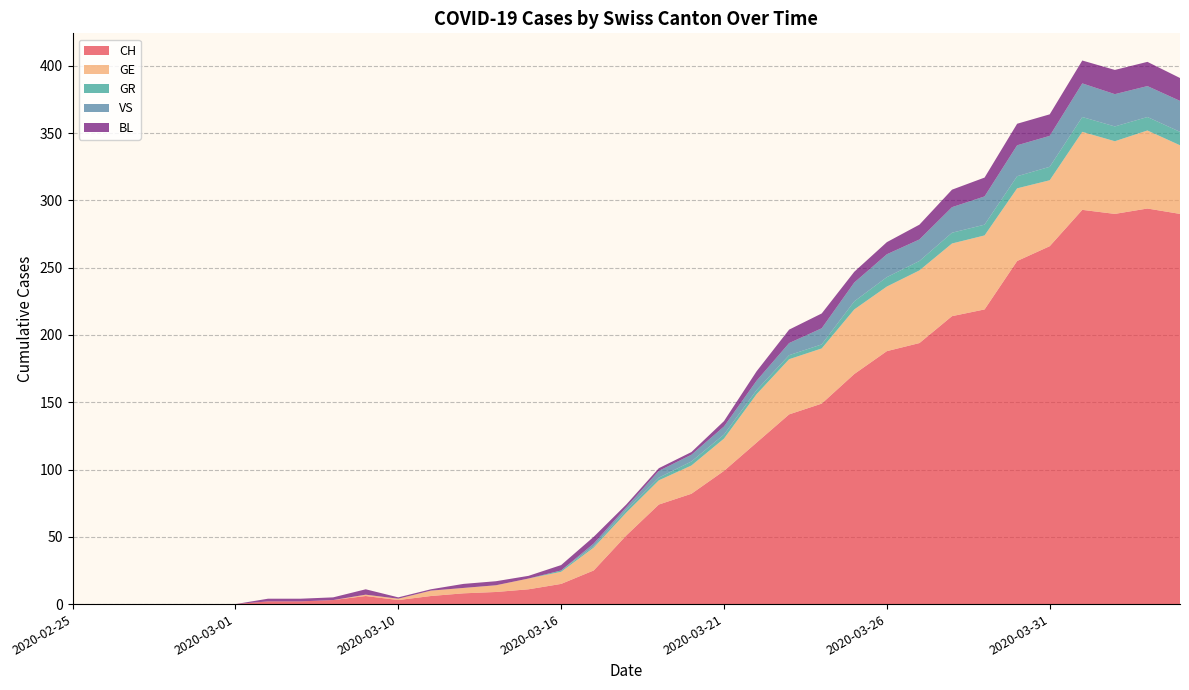

Reading left to right, what are all the values shown in this chart?

CH: 2020-02-25=0	2020-02-26=0	2020-02-27=0	2020-02-28=0	2020-02-29=0	2020-03-01=0	2020-03-06=2	2020-03-07=2	2020-03-08=3	2020-03-09=6	2020-03-10=3	2020-03-11=6	2020-03-12=8	2020-03-13=9	2020-03-15=11	2020-03-16=15	2020-03-17=25	2020-03-18=51	2020-03-19=74	2020-03-20=82	2020-03-21=99	2020-03-22=120	2020-03-23=141	2020-03-24=149	2020-03-25=171	2020-03-26=188	2020-03-27=194	2020-03-28=214	2020-03-29=219	2020-03-30=255	2020-03-31=266	2020-04-01=293	2020-04-02=290	2020-04-03=294	2020-04-04=290
GE: 2020-02-25=0	2020-02-26=0	2020-02-27=0	2020-02-28=0	2020-02-29=0	2020-03-01=0	2020-03-06=0	2020-03-07=0	2020-03-08=0	2020-03-09=1	2020-03-10=1	2020-03-11=4	2020-03-12=4	2020-03-13=5	2020-03-15=8	2020-03-16=9	2020-03-17=17	2020-03-18=17	2020-03-19=18	2020-03-20=21	2020-03-21=24	2020-03-22=36	2020-03-23=41	2020-03-24=41	2020-03-25=48	2020-03-26=48	2020-03-27=54	2020-03-28=54	2020-03-29=55	2020-03-30=54	2020-03-31=49	2020-04-01=58	2020-04-02=54	2020-04-03=58	2020-04-04=51
GR: 2020-02-25=0	2020-02-26=0	2020-02-27=0	2020-02-28=0	2020-02-29=0	2020-03-01=0	2020-03-06=0	2020-03-07=0	2020-03-08=0	2020-03-09=0	2020-03-10=0	2020-03-11=0	2020-03-12=0	2020-03-13=0	2020-03-15=0	2020-03-16=1	2020-03-17=1	2020-03-18=2	2020-03-19=2	2020-03-20=3	2020-03-21=3	2020-03-22=3	2020-03-23=3	2020-03-24=3	2020-03-25=6	2020-03-26=7	2020-03-27=7	2020-03-28=8	2020-03-29=8	2020-03-30=9	2020-03-31=10	2020-04-01=11	2020-04-02=11	2020-04-03=10	2020-04-04=10
VS: 2020-02-25=0	2020-02-26=0	2020-02-27=0	2020-02-28=0	2020-02-29=0	2020-03-01=0	2020-03-06=0	2020-03-07=0	2020-03-08=0	2020-03-09=0	2020-03-10=0	2020-03-11=0	2020-03-12=0	2020-03-13=0	2020-03-15=0	2020-03-16=0	2020-03-17=2	2020-03-18=2	2020-03-19=5	2020-03-20=5	2020-03-21=6	2020-03-22=7	2020-03-23=9	2020-03-24=12	2020-03-25=14	2020-03-26=17	2020-03-27=16	2020-03-28=19	2020-03-29=21	2020-03-30=23	2020-03-31=23	2020-04-01=25	2020-04-02=24	2020-04-03=23	2020-04-04=23
BL: 2020-02-25=0	2020-02-26=0	2020-02-27=0	2020-02-28=0	2020-02-29=0	2020-03-01=0	2020-03-06=2	2020-03-07=2	2020-03-08=2	2020-03-09=4	2020-03-10=1	2020-03-11=1	2020-03-12=3	2020-03-13=3	2020-03-15=2	2020-03-16=4	2020-03-17=5	2020-03-18=2	2020-03-19=2	2020-03-20=2	2020-03-21=4	2020-03-22=7	2020-03-23=10	2020-03-24=11	2020-03-25=8	2020-03-26=9	2020-03-27=11	2020-03-28=13	2020-03-29=14	2020-03-30=16	2020-03-31=16	2020-04-01=17	2020-04-02=18	2020-04-03=18	2020-04-04=17